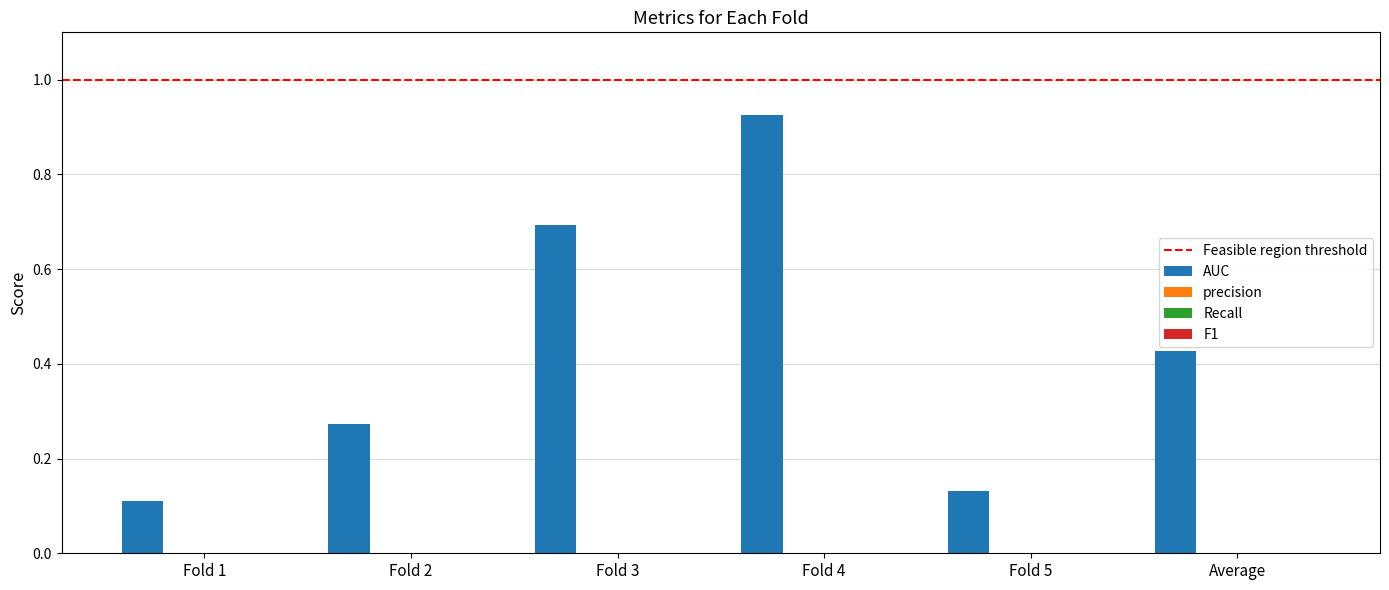

What is the difference between the maximum and minimum values?

0.8